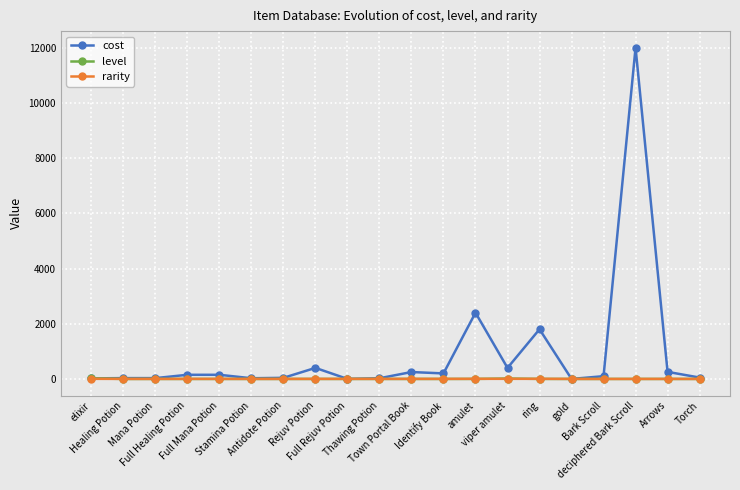

Which series has the widest spread of values?

cost